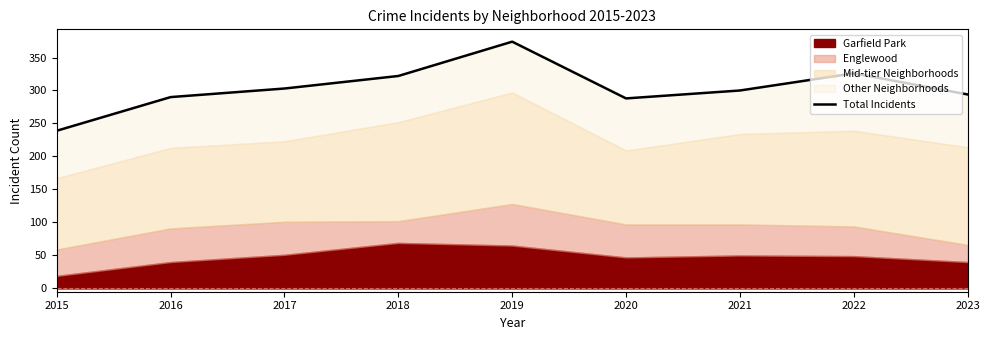

What value does the data have at 2015, to the nearest 50?

250